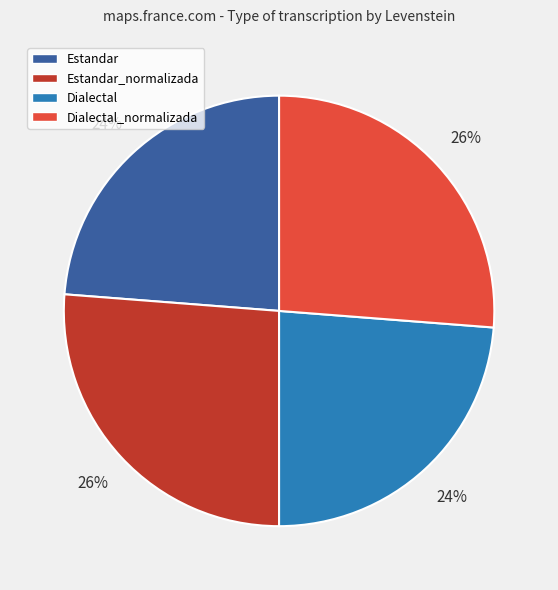

The Dialectal slice represents 24% of the pie. True or false?

True